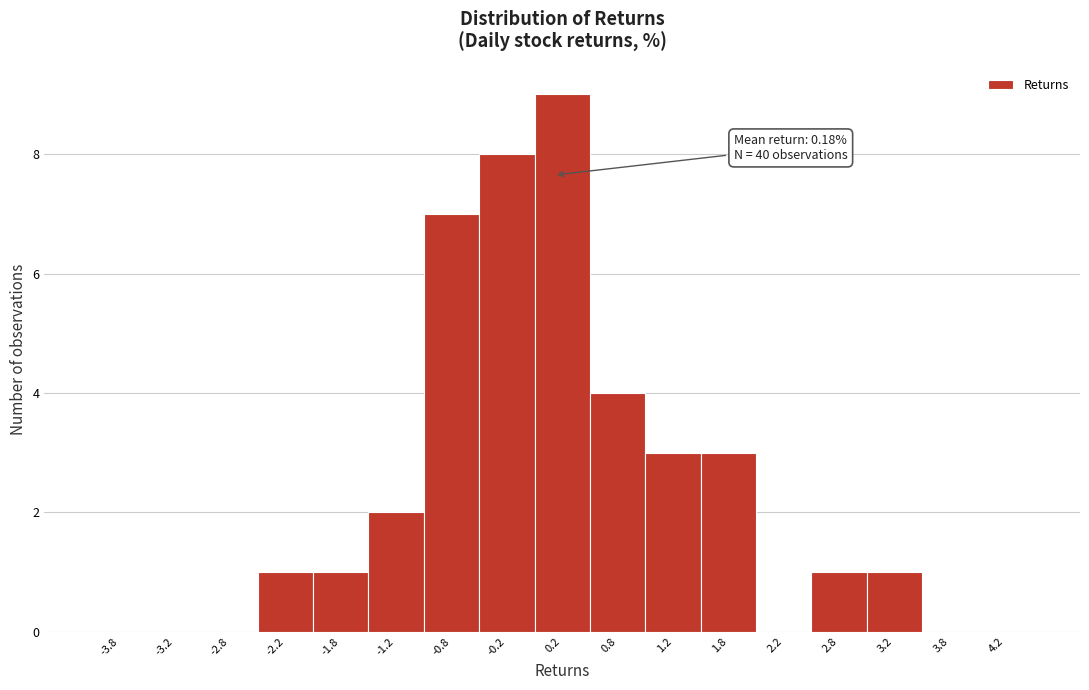

Which range on the x-axis has the tallest bar?

0.0 to 0.5